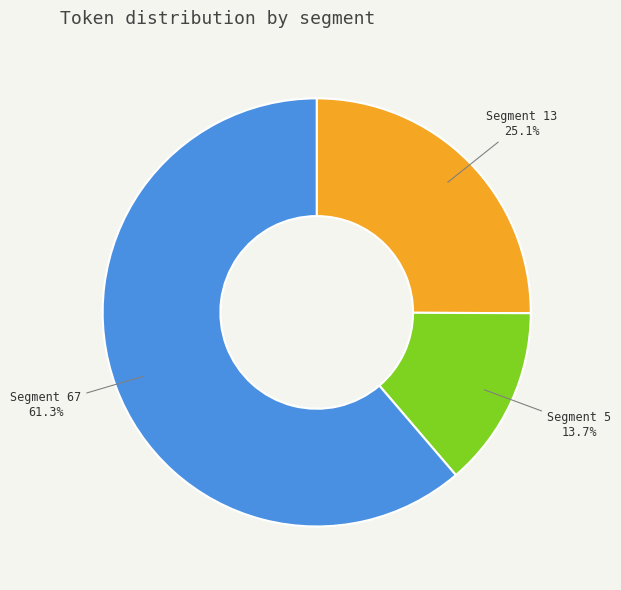

Which slice is the largest?

Segment 67